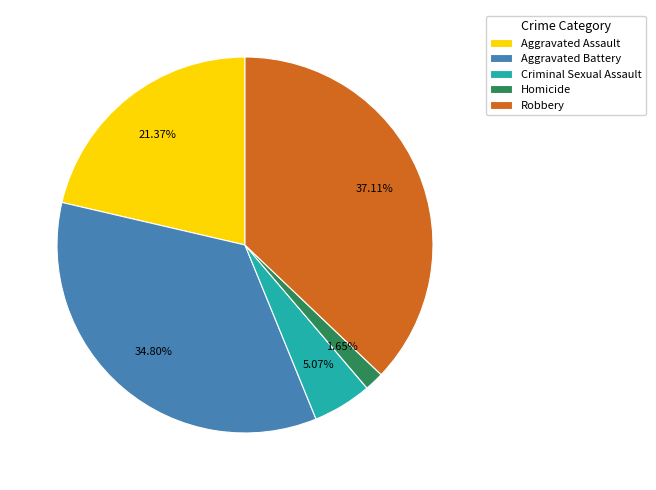

Which slice is the largest?

Robbery